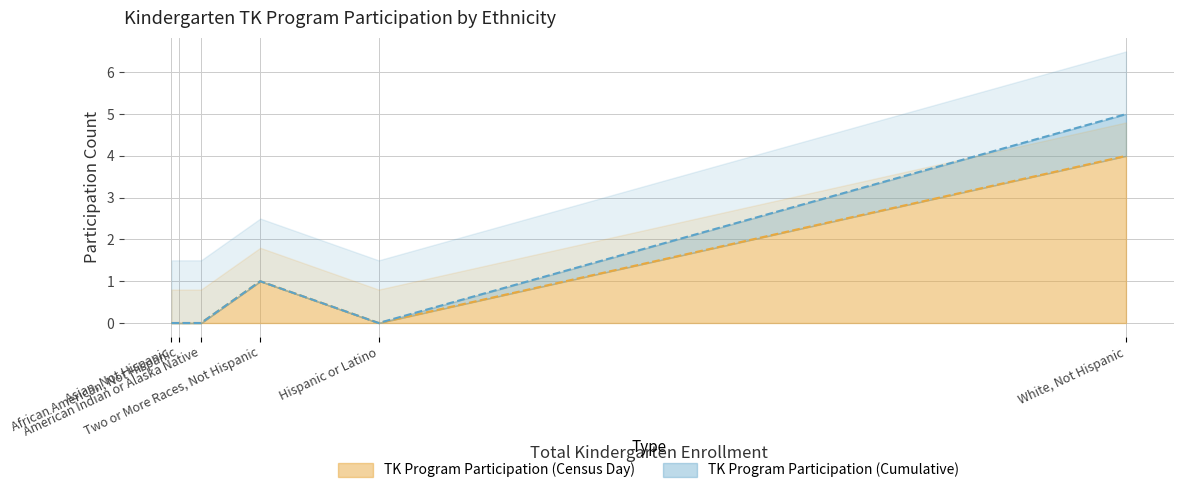

True or false: TK Program Participation (Cumulative) and TK Program Participation (Census Day) intersect in this chart.

False